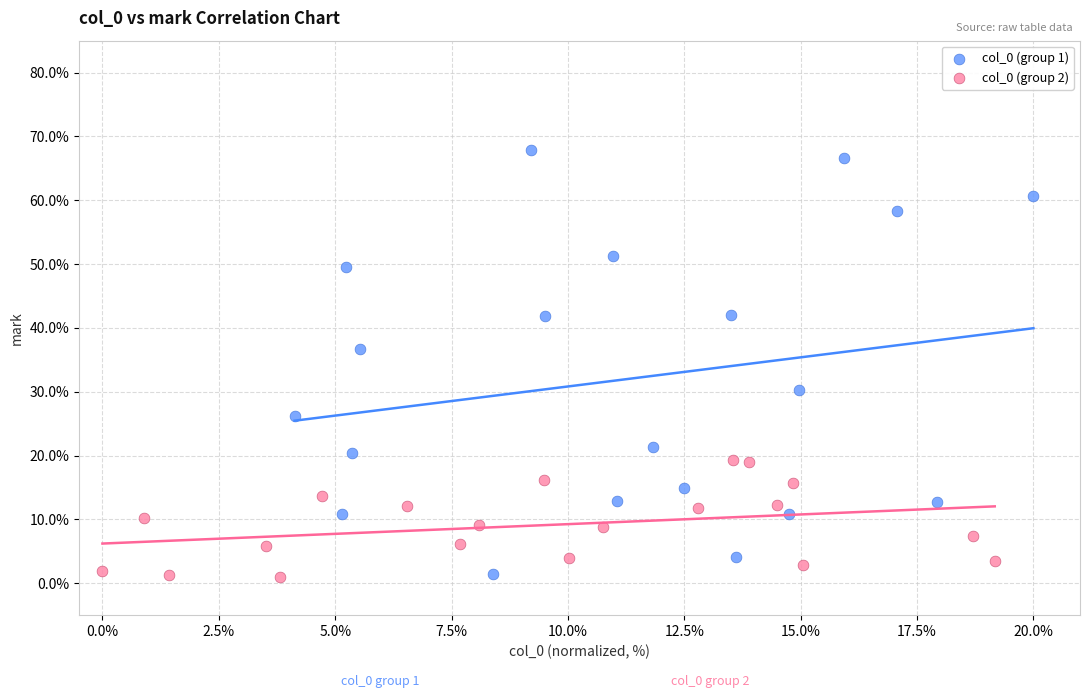

Which series has the largest Y range (max minus min)?

col_0 (group 1)